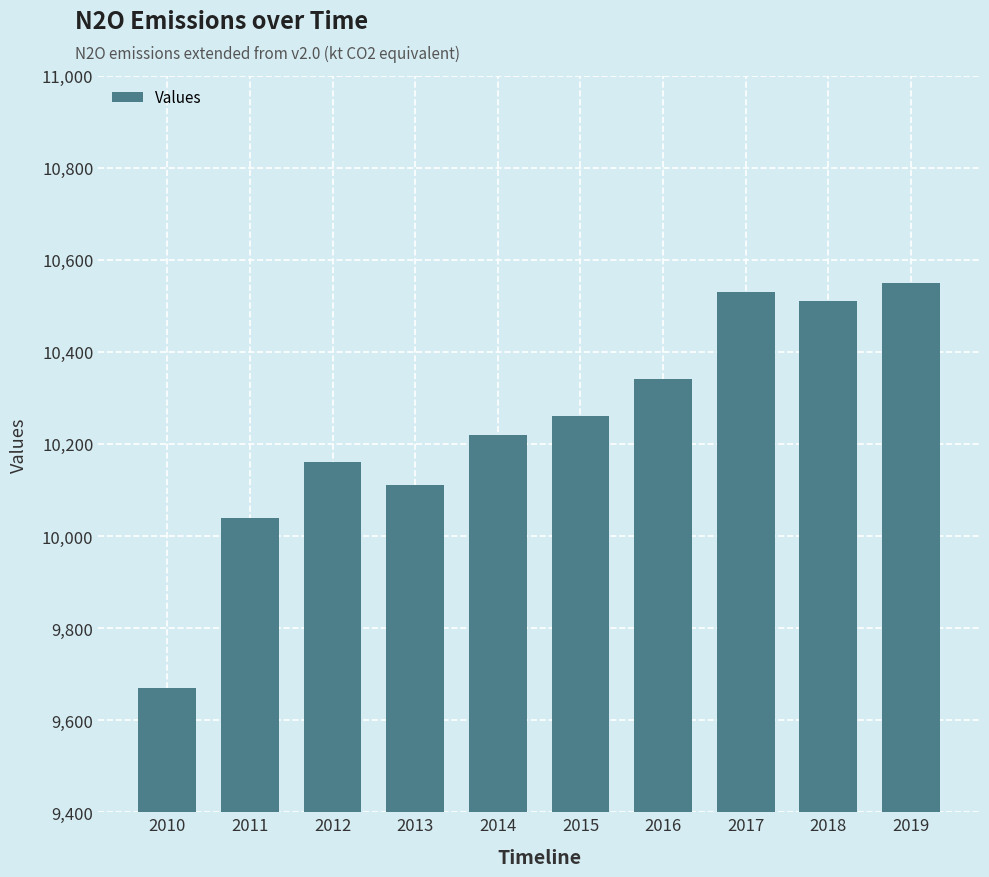

At which label is the value closest to 10110?

2013